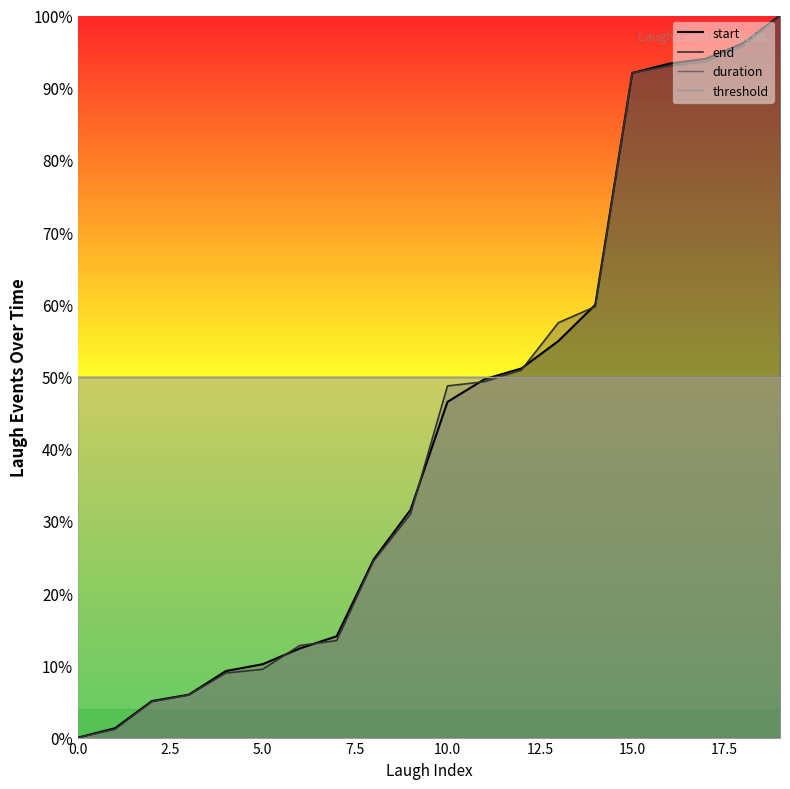

At which category is the sum across all series the highest?

19